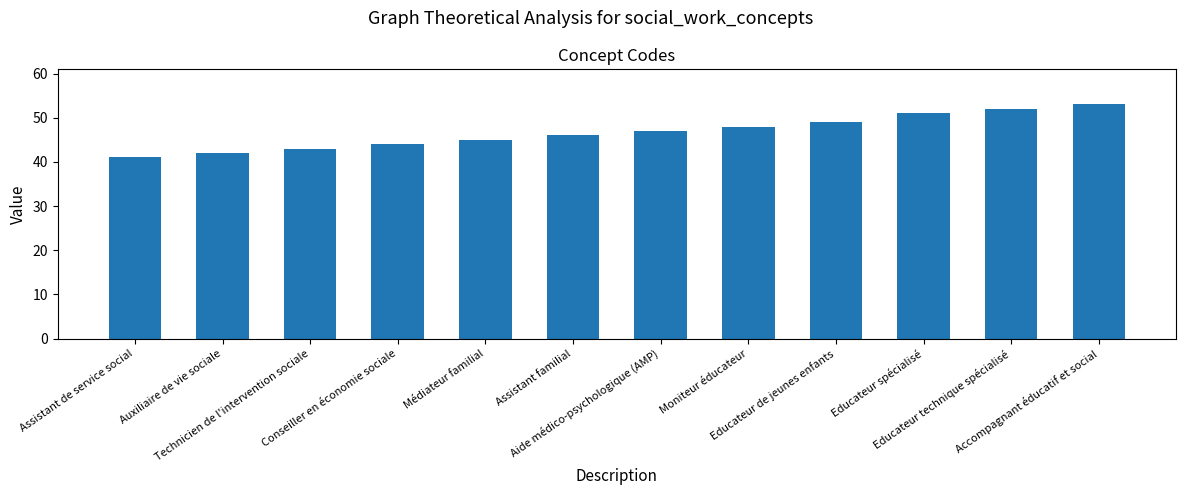

What is the smallest value displayed?

41